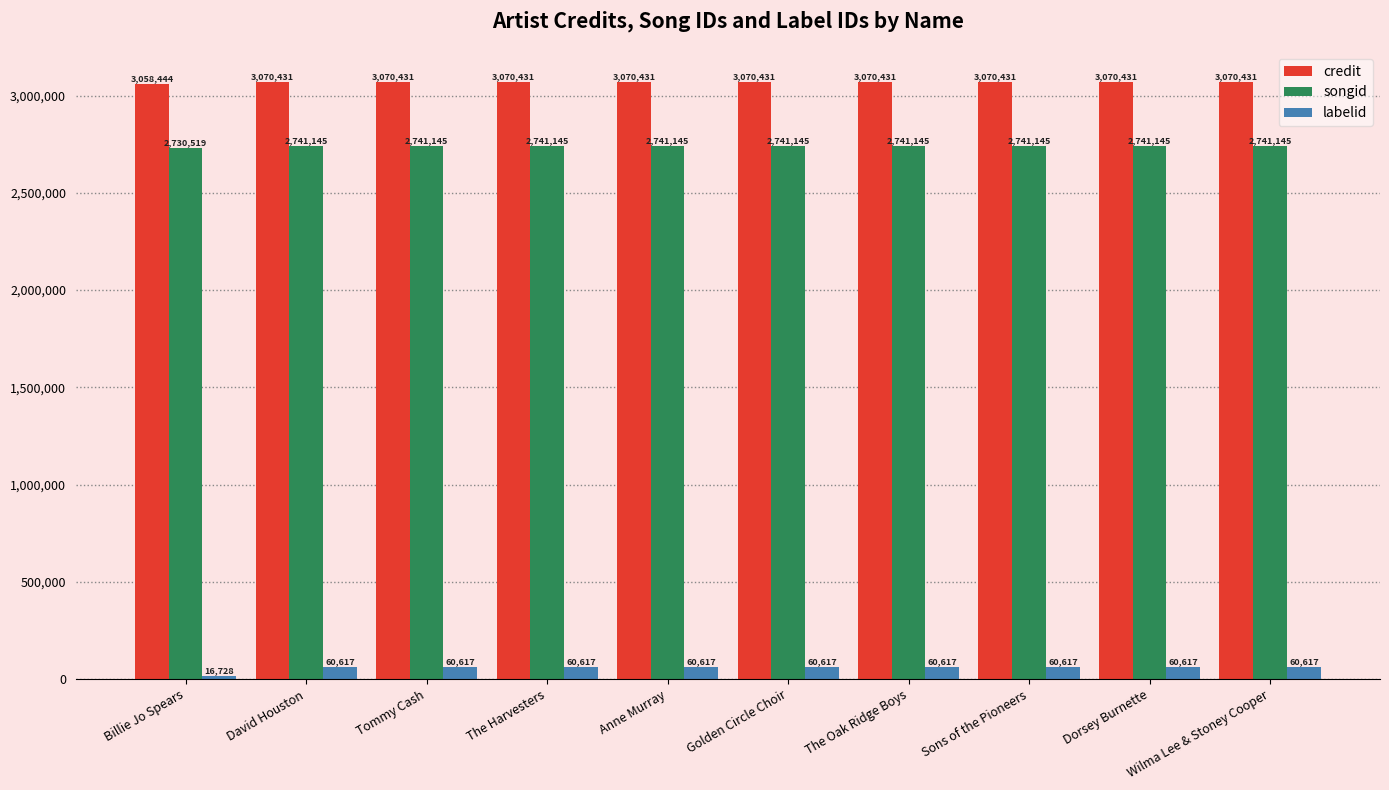

The songid series shows 2741145 at Anne Murray. True or false?

True